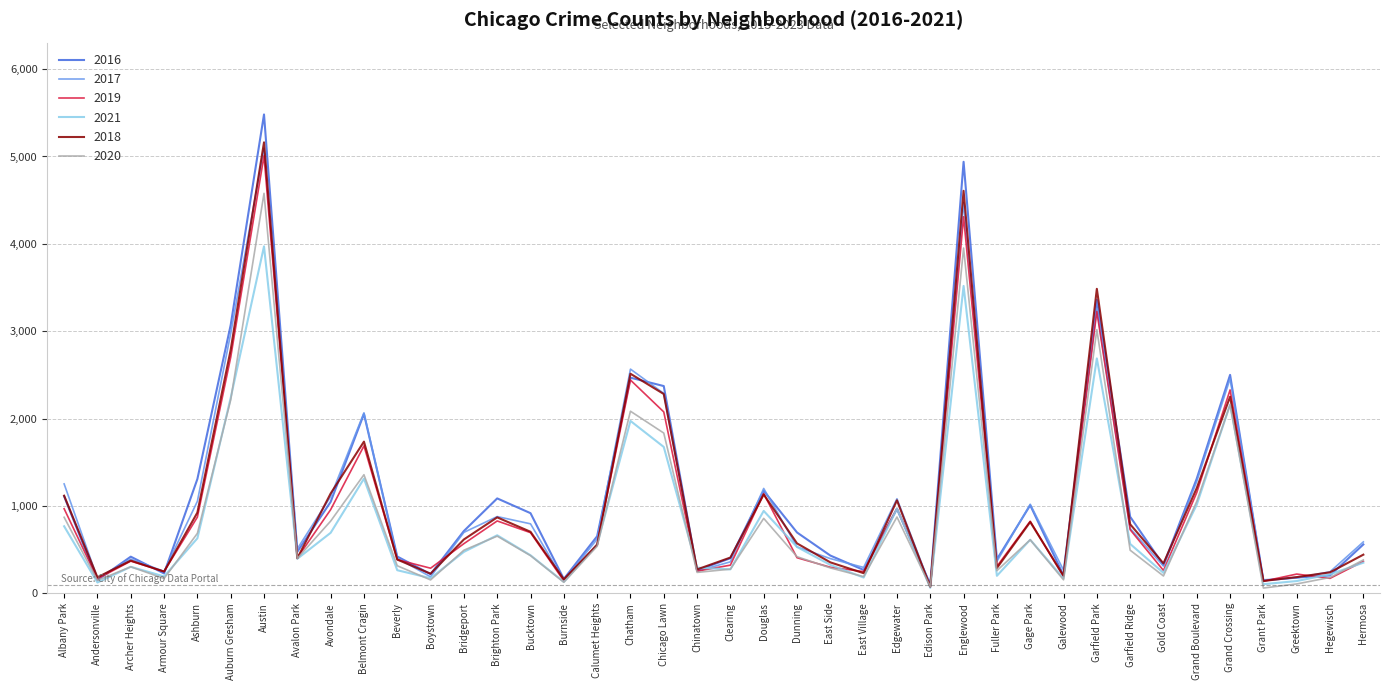

What position from the left is Gold Coast?

34